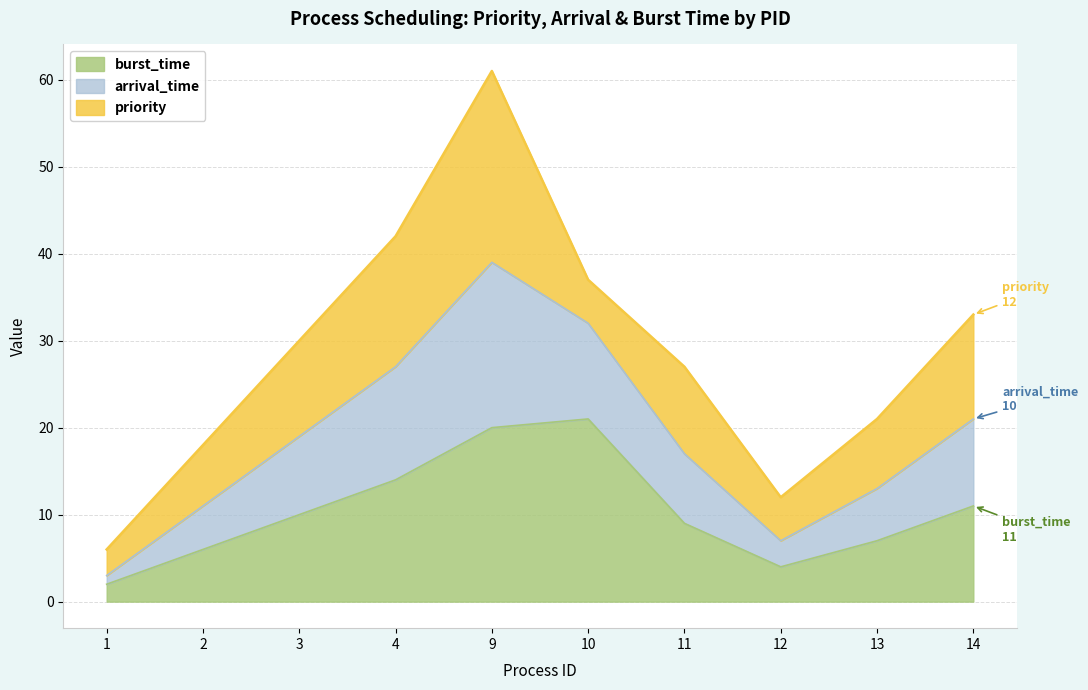

At which category is the sum across all series the highest?

9